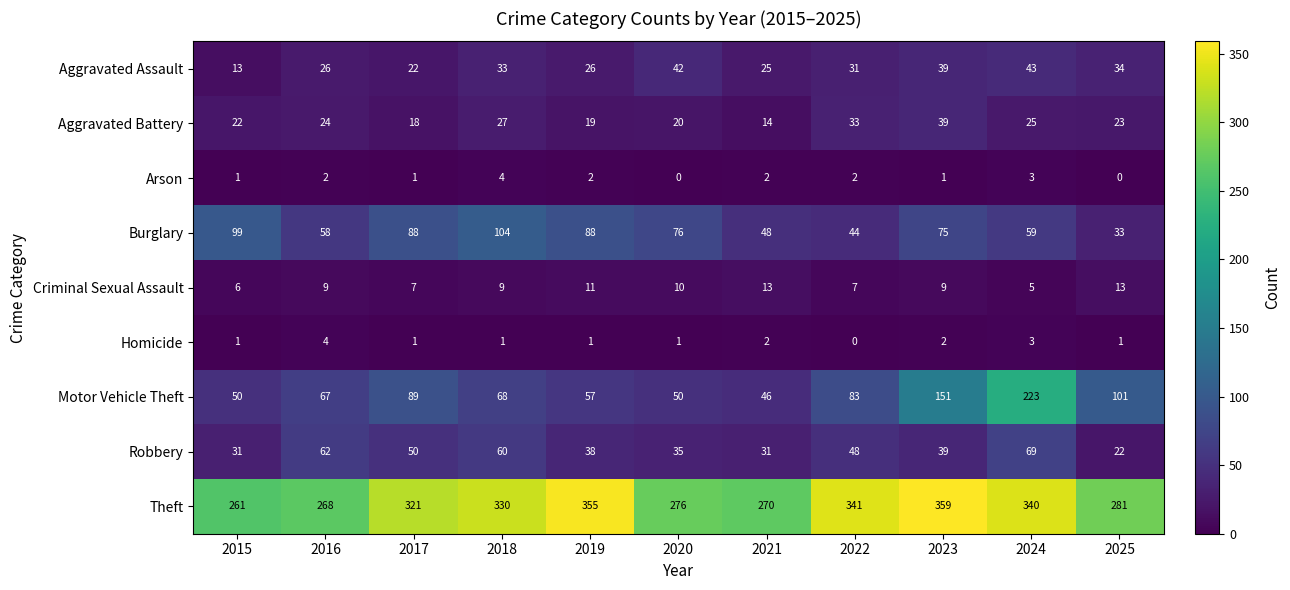

Which series has the largest total across all categories?

Theft